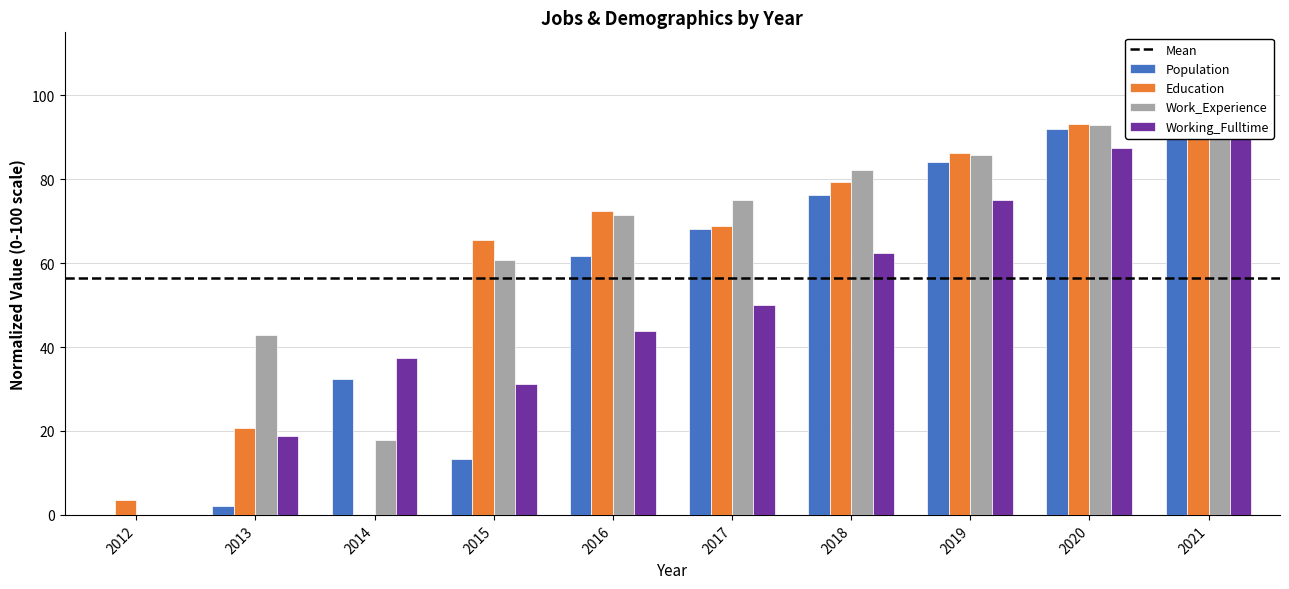

At which label does Education reach its peak?

2021